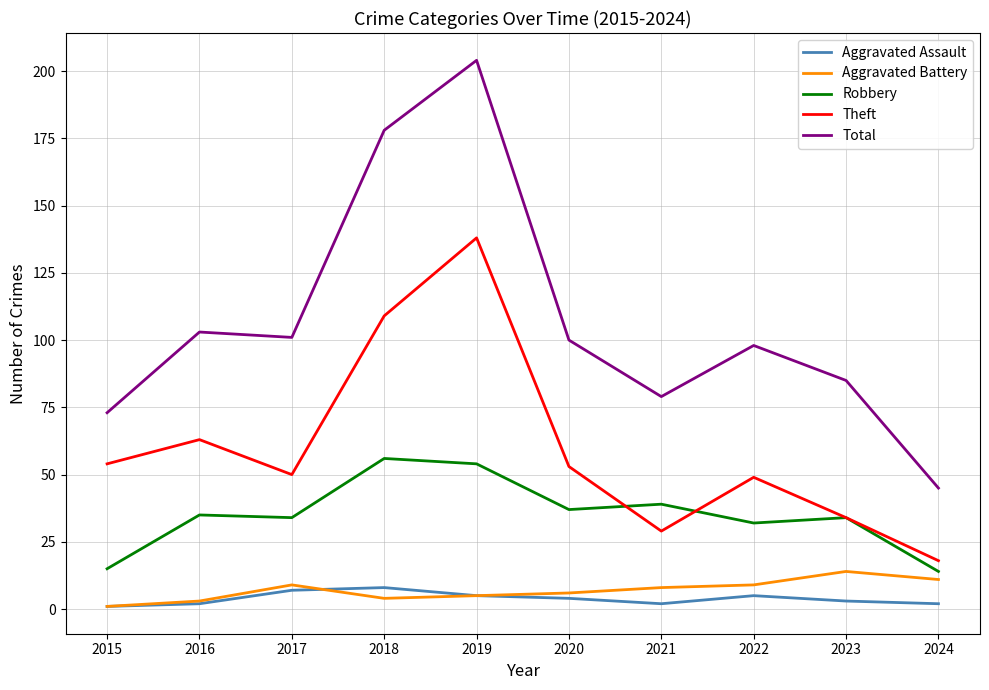

What is the total value across all series at 2020?

200